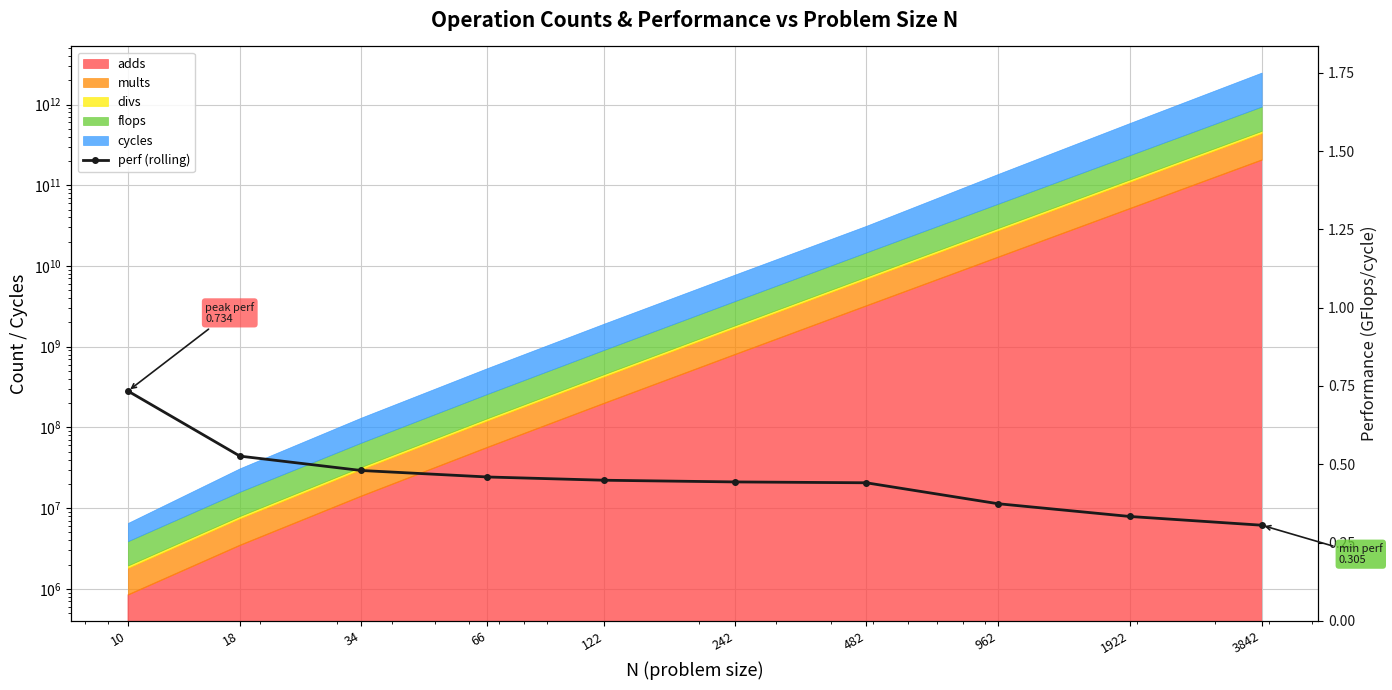

Rank the categories by value from lowest to highest.

3842, 1922, 962, 482, 242, 122, 66, 34, 18, 10